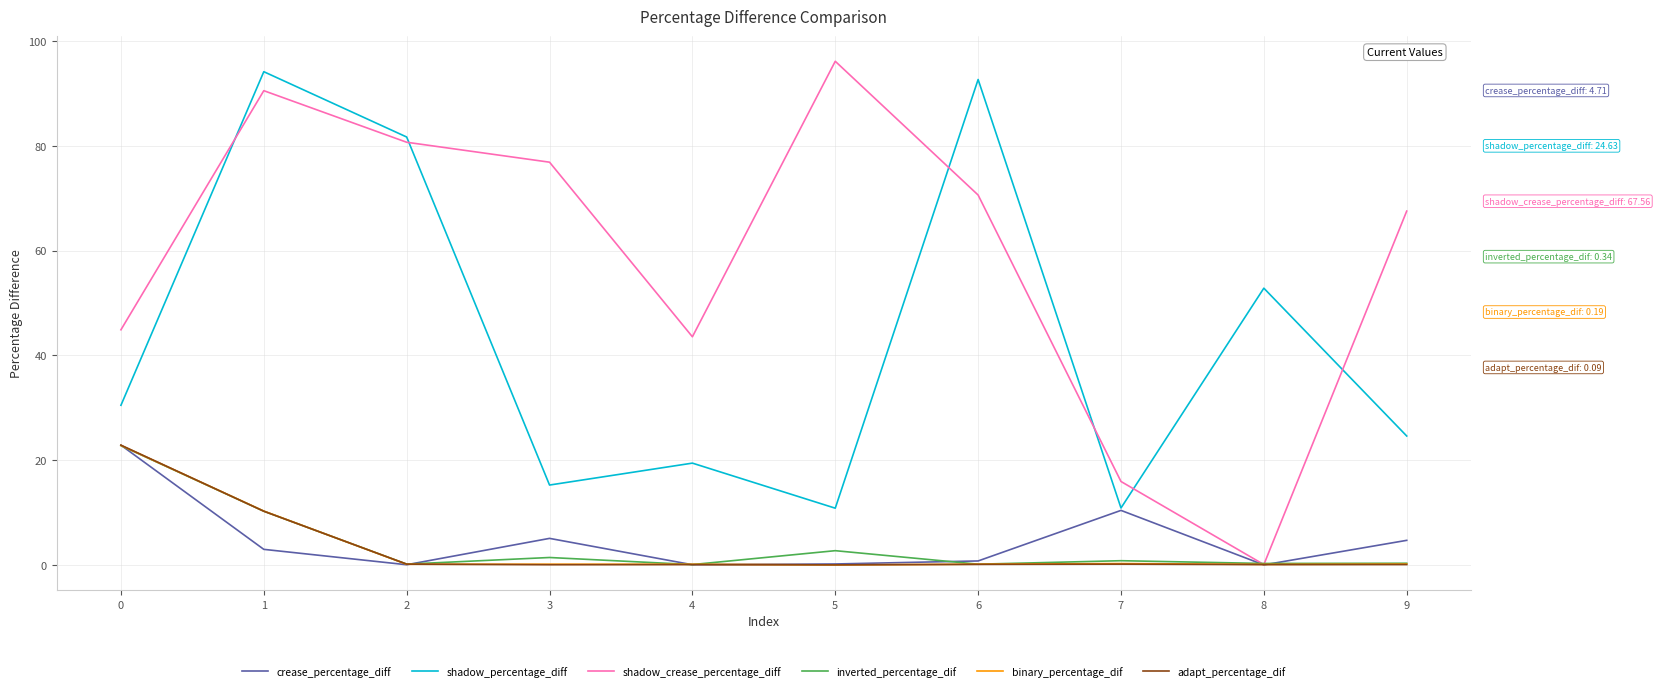

Is the value of binary_percentage_dif at 1 greater than the value of inverted_percentage_dif at 7?

Yes